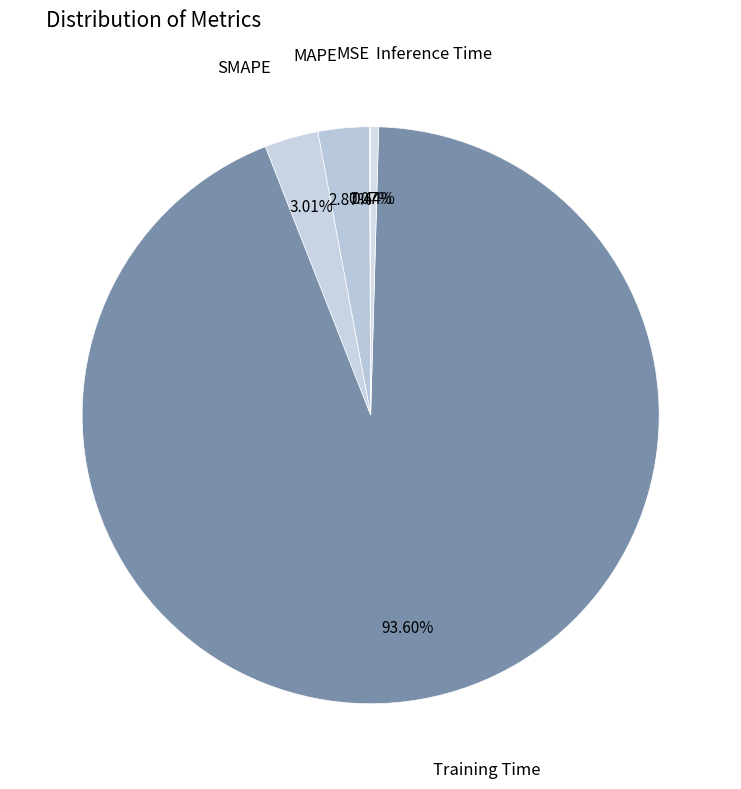

How many segments does this pie chart have?

5